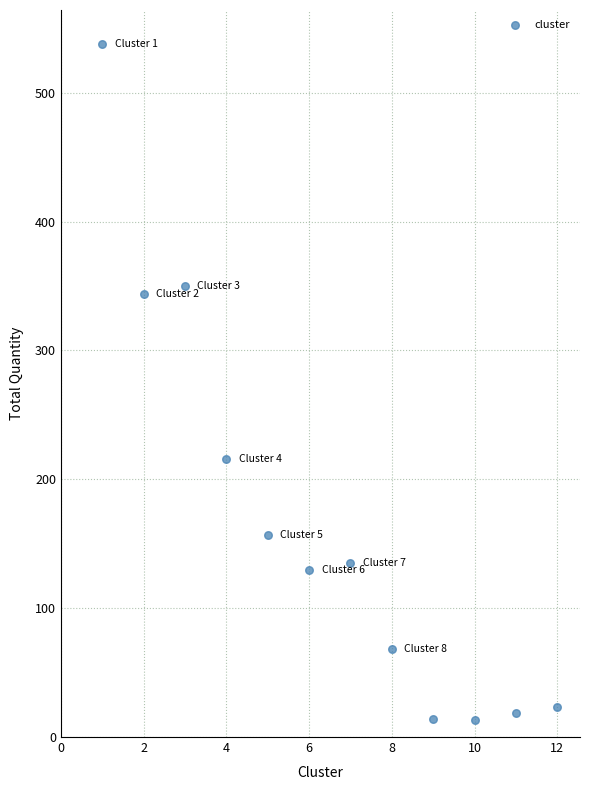

What Y value in the scatter plot is closest to 275?

216